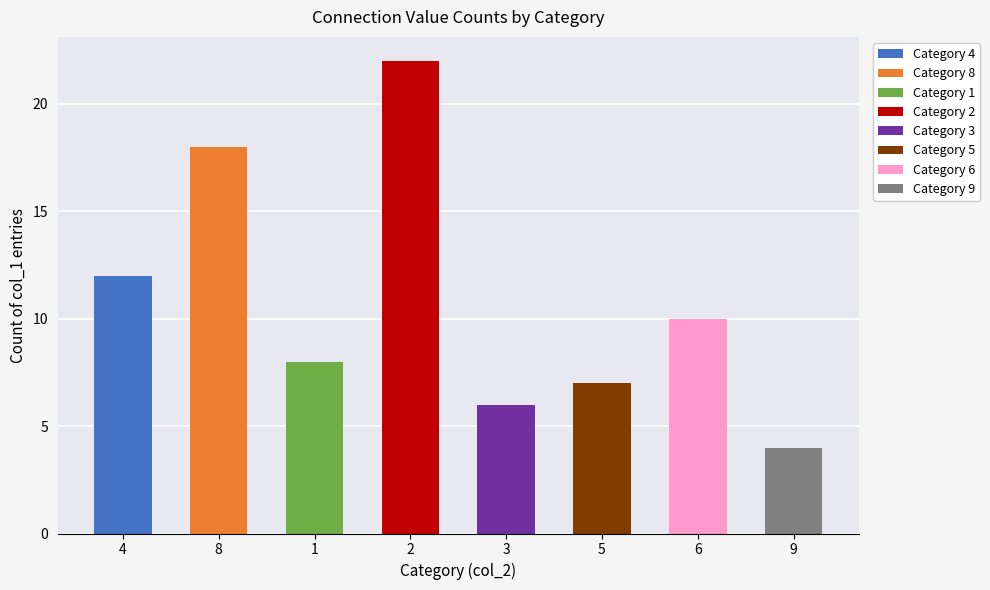

Is it true that the value at 1 is 8?

True